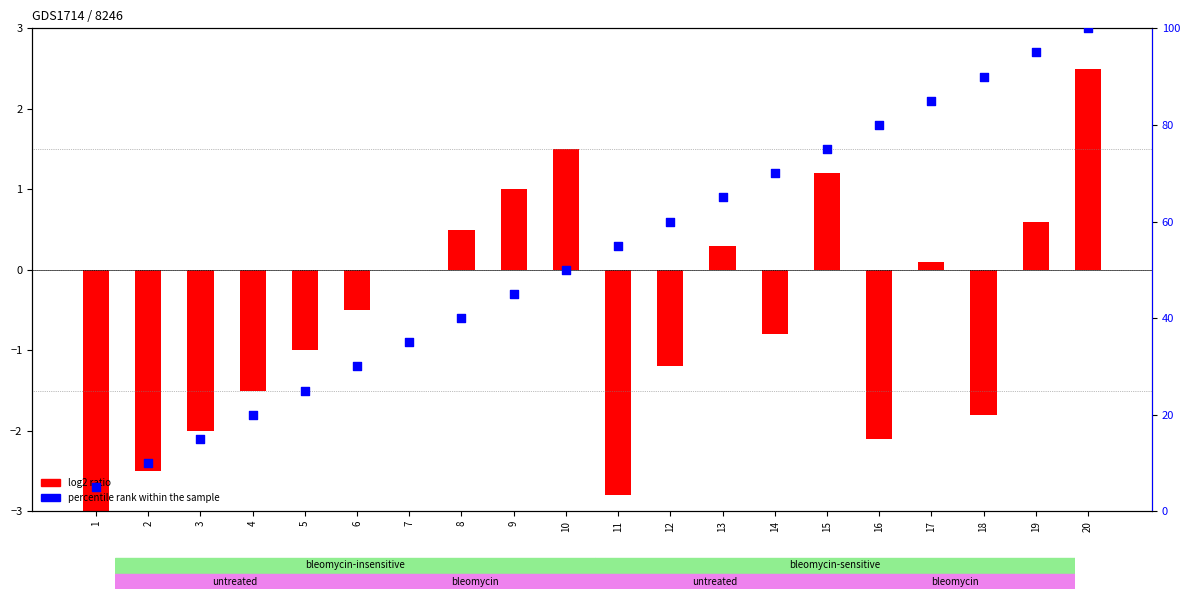

At which category is the sum across all series the highest?

20